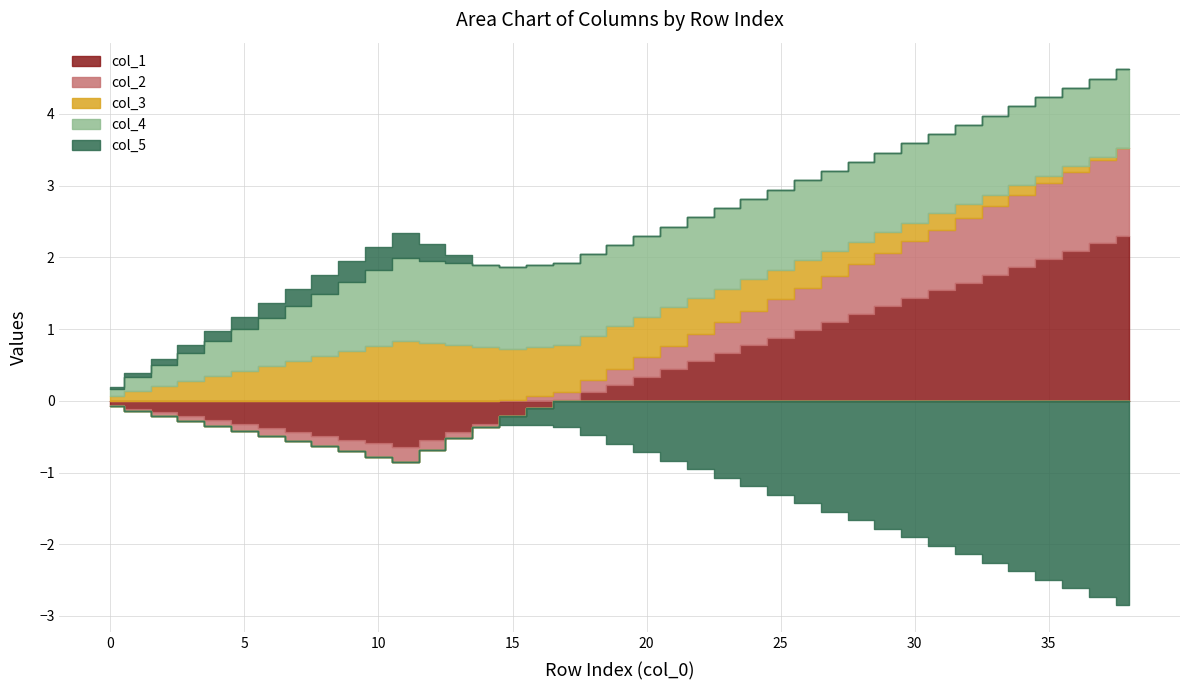

How many values in the col_4 series are below 1?

10